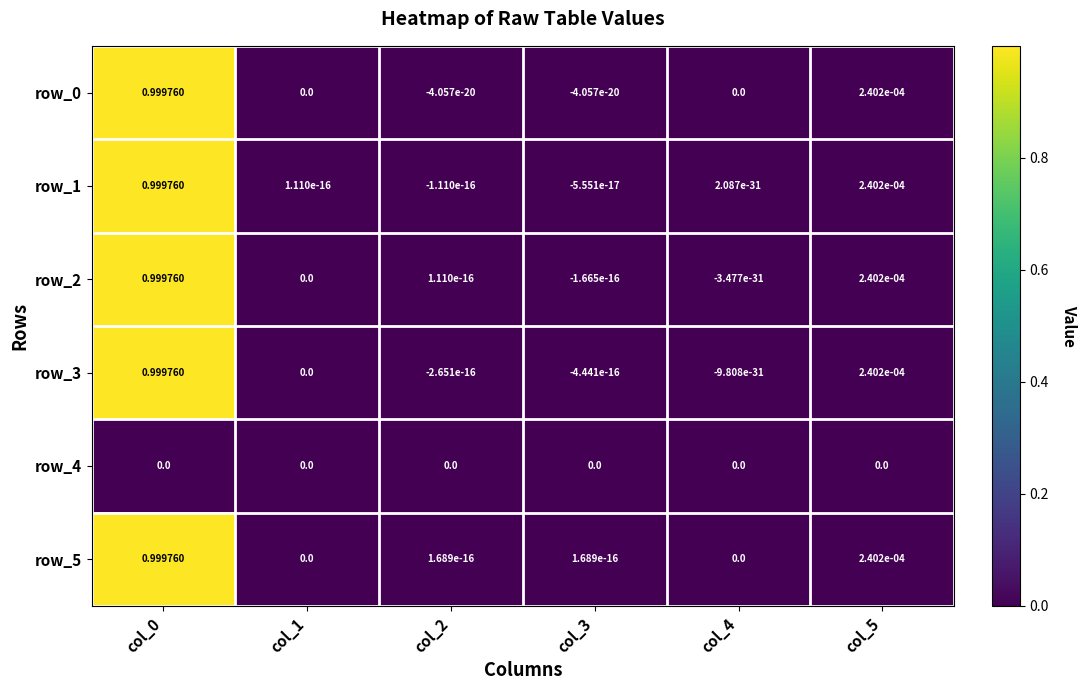

Is the value of row_1 at col_5 greater than the value of row_5 at col_3?

Yes